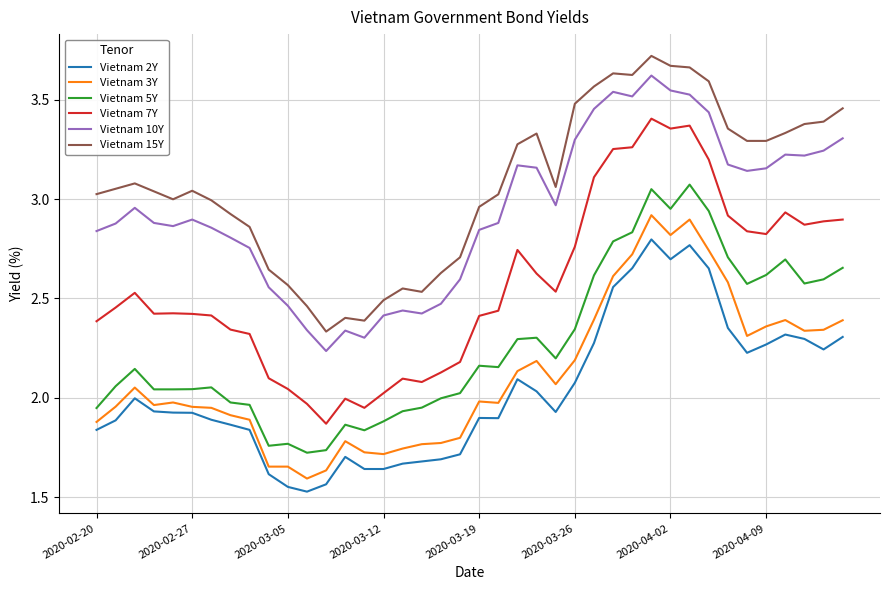

How many lines are shown in the chart?

6